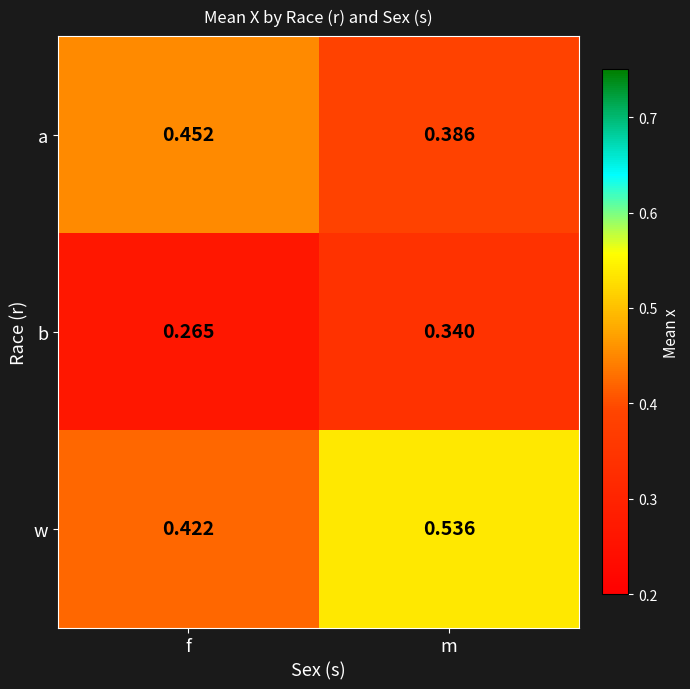

At which label is w closest to 0?

f